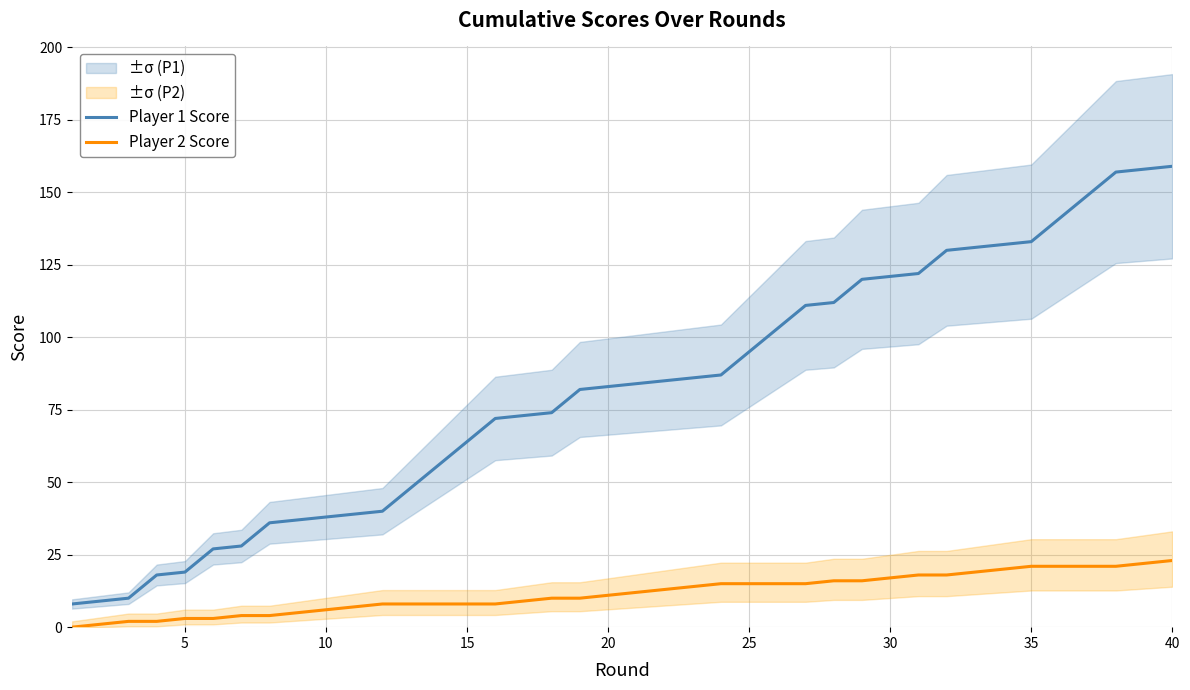

What is the difference between the second highest and second lowest values in the Player 2 Score series?

21